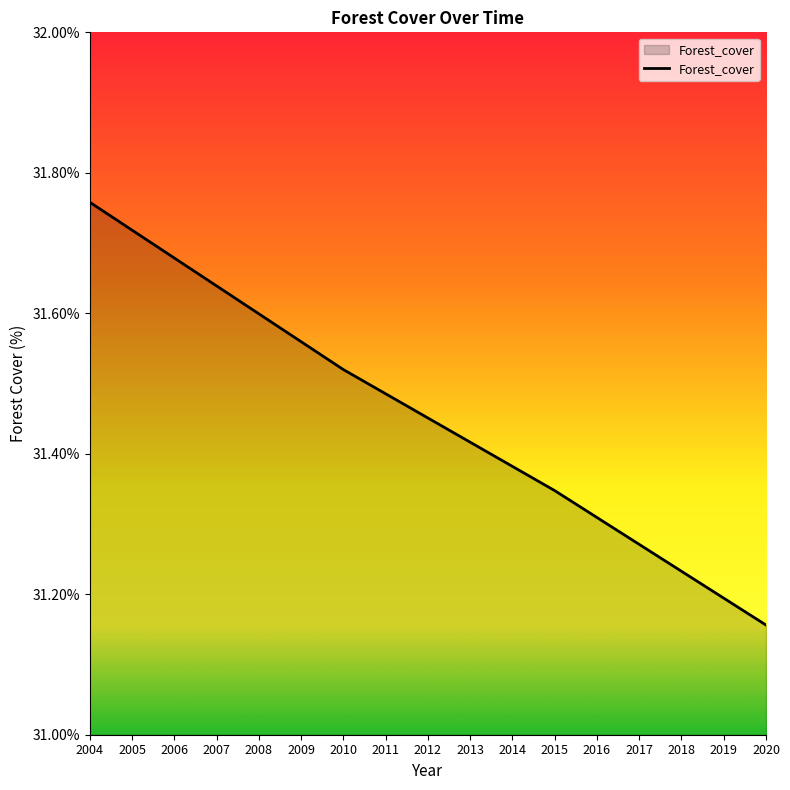

The value at 2019 is 31.2. True or false?

True